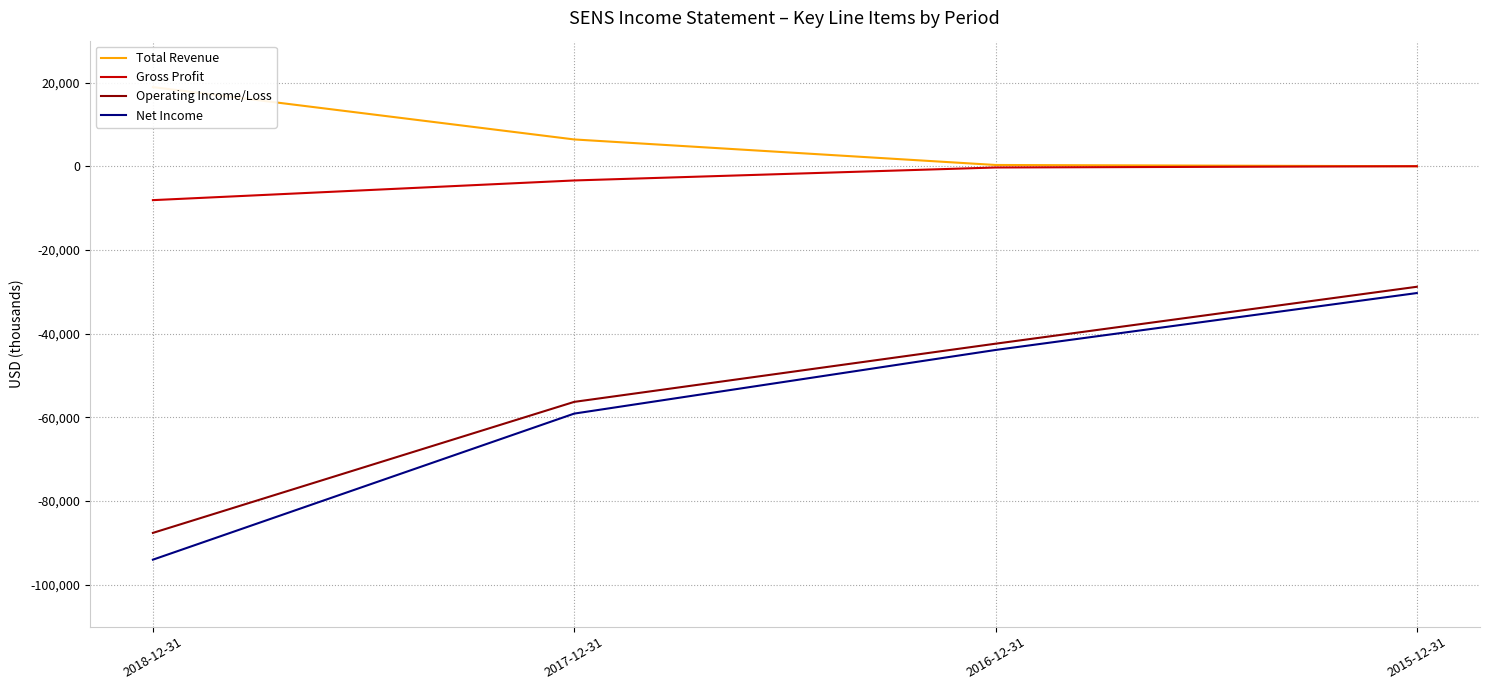

The value of Net Income at 2017-12-31 is -59100. True or false?

True